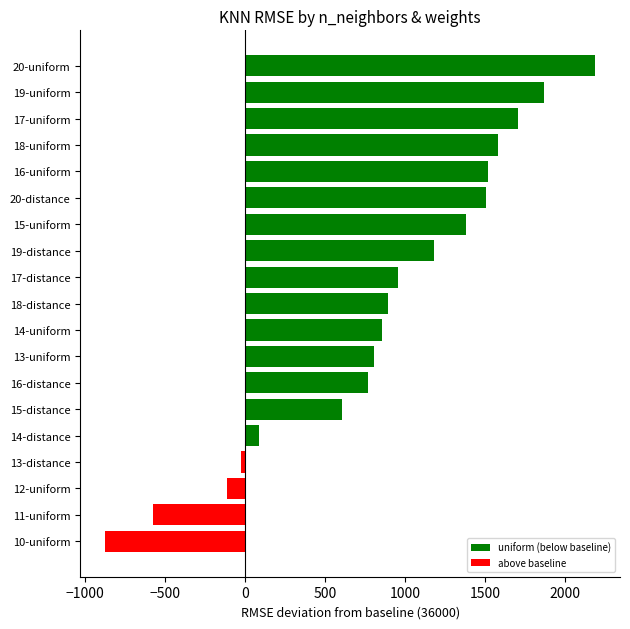

Which has a higher value, 14-uniform or 12-uniform?

14-uniform